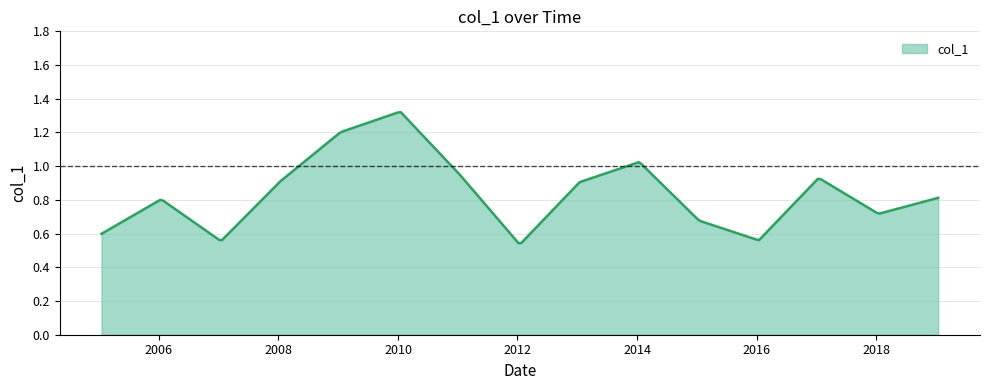

Which label corresponds to the largest value in the chart?

2010-01-15